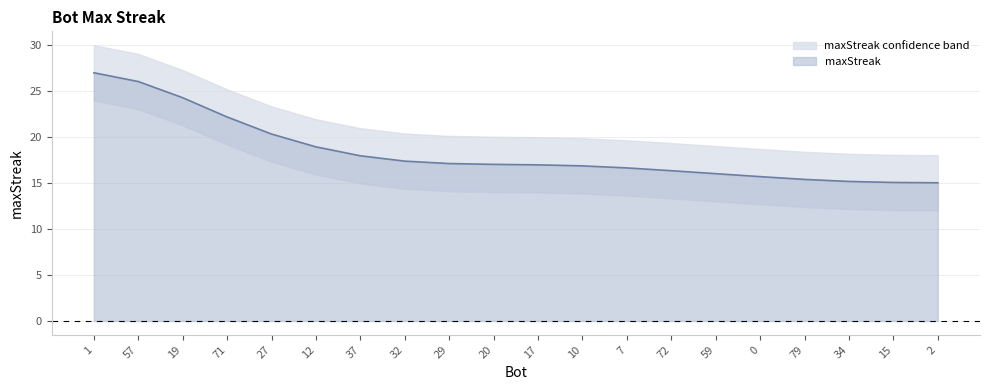

Count the number of values greater than 17.

10